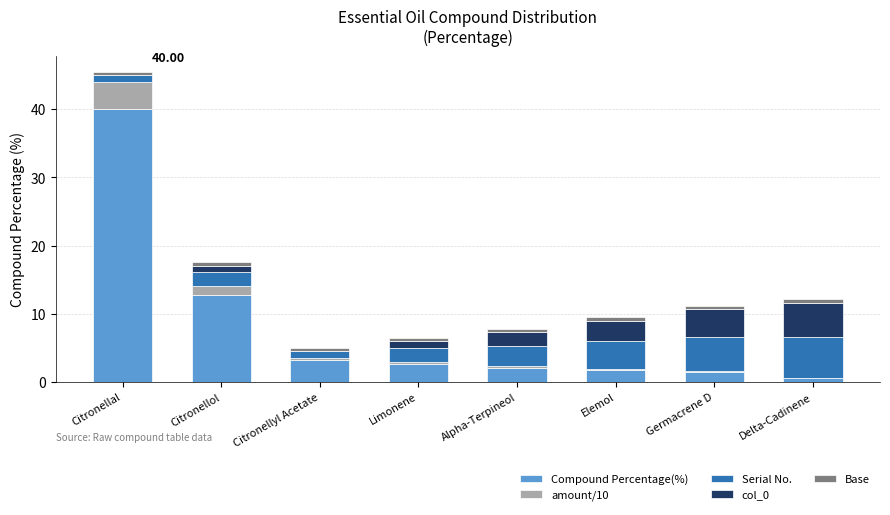

At which category is the sum across all series the highest?

Citronellal